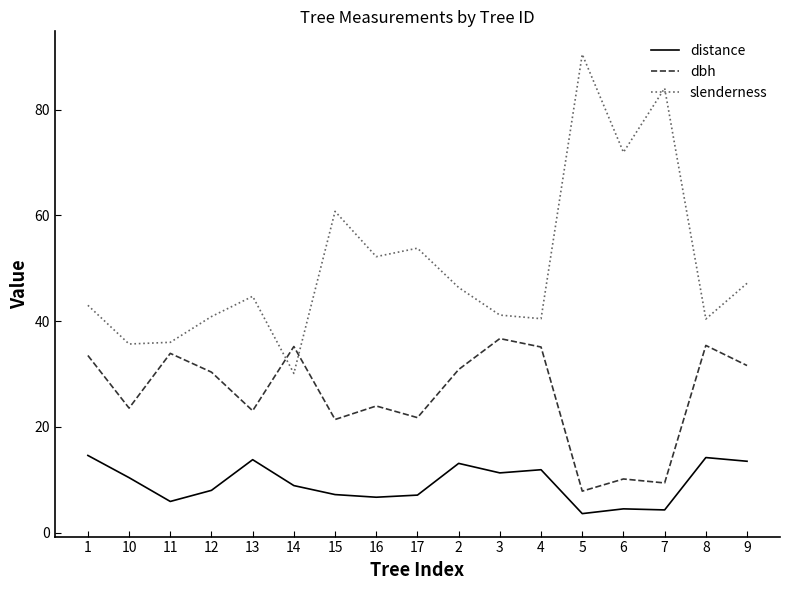

Does the chart have visible grid lines?

No